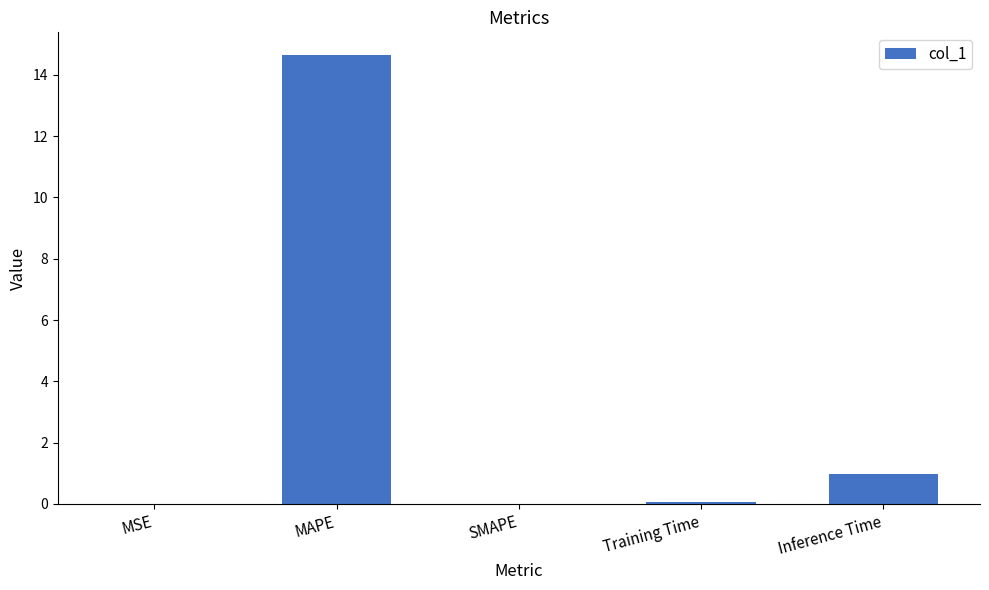

What is the approximate value at Training Time?

0.1